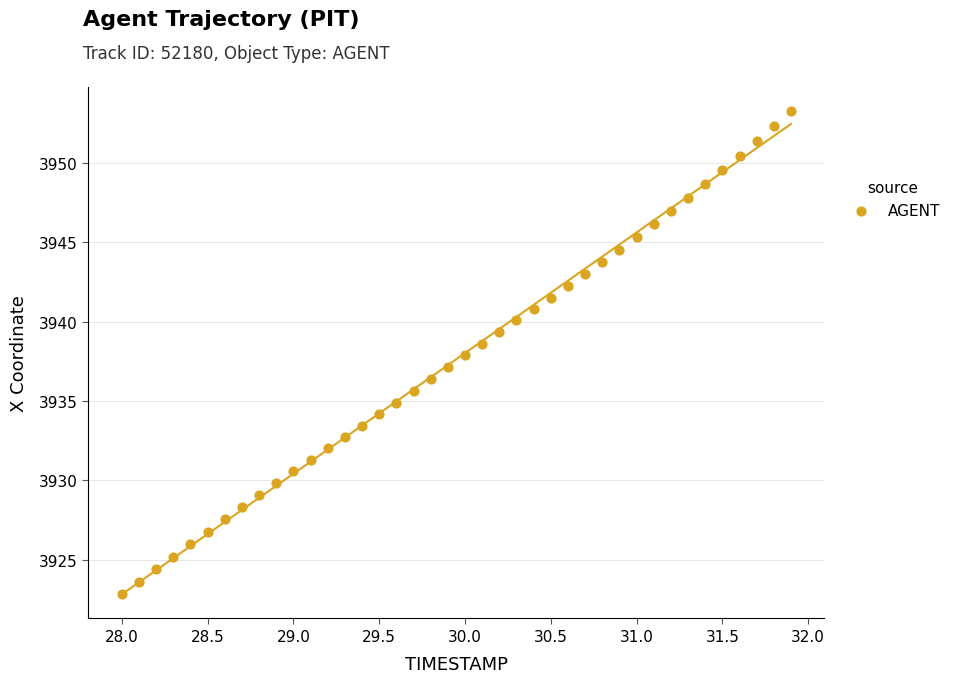

What is the range of Y values (max minus min)?

30.4